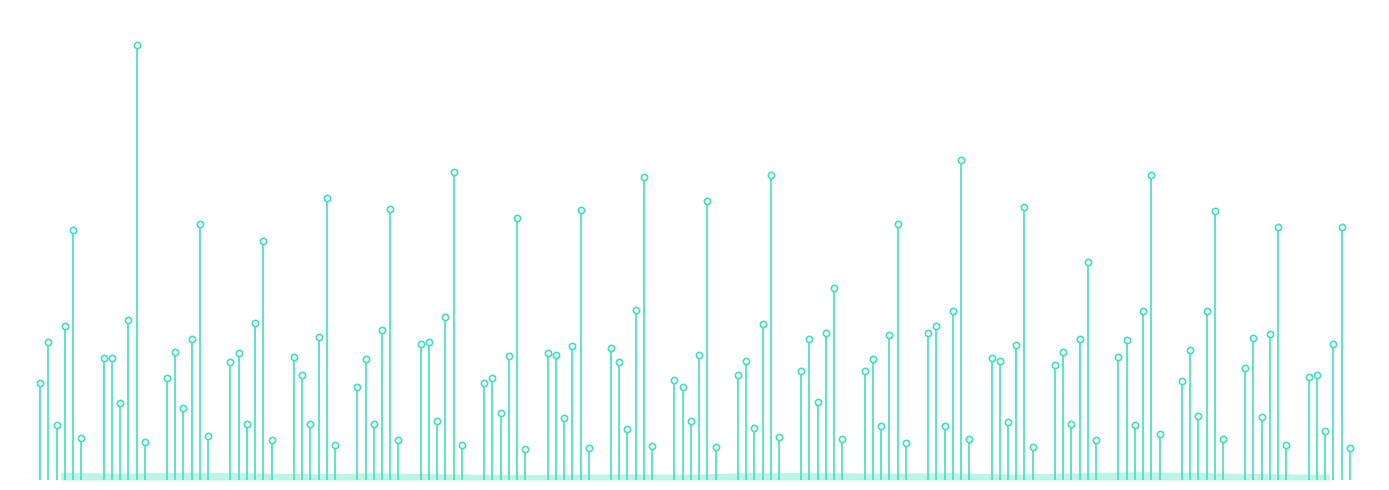

Is the value of Urad Dal at 1 greater than the value of Vanaspati (Packed) at 0?

Yes